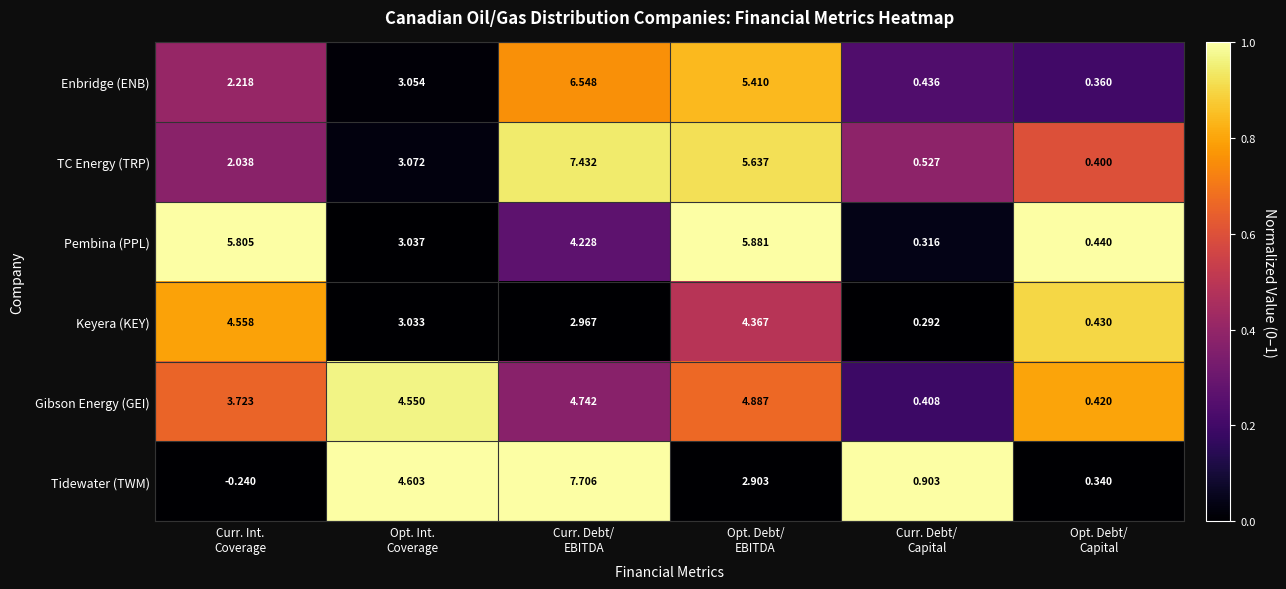

Which series has the largest total across all categories?

Pembina (PPL)